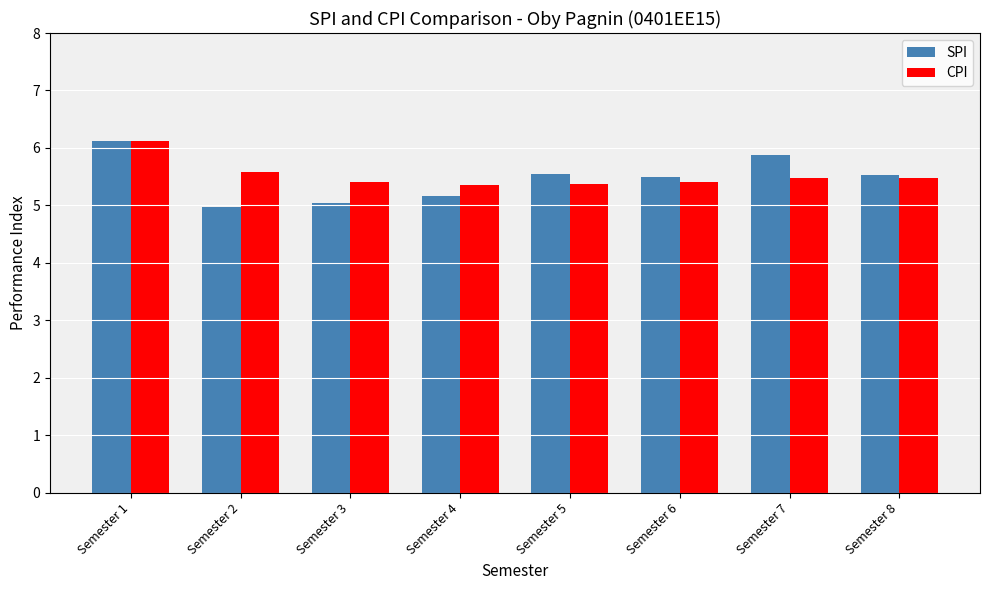

At which category is the sum across all series the highest?

Semester 1